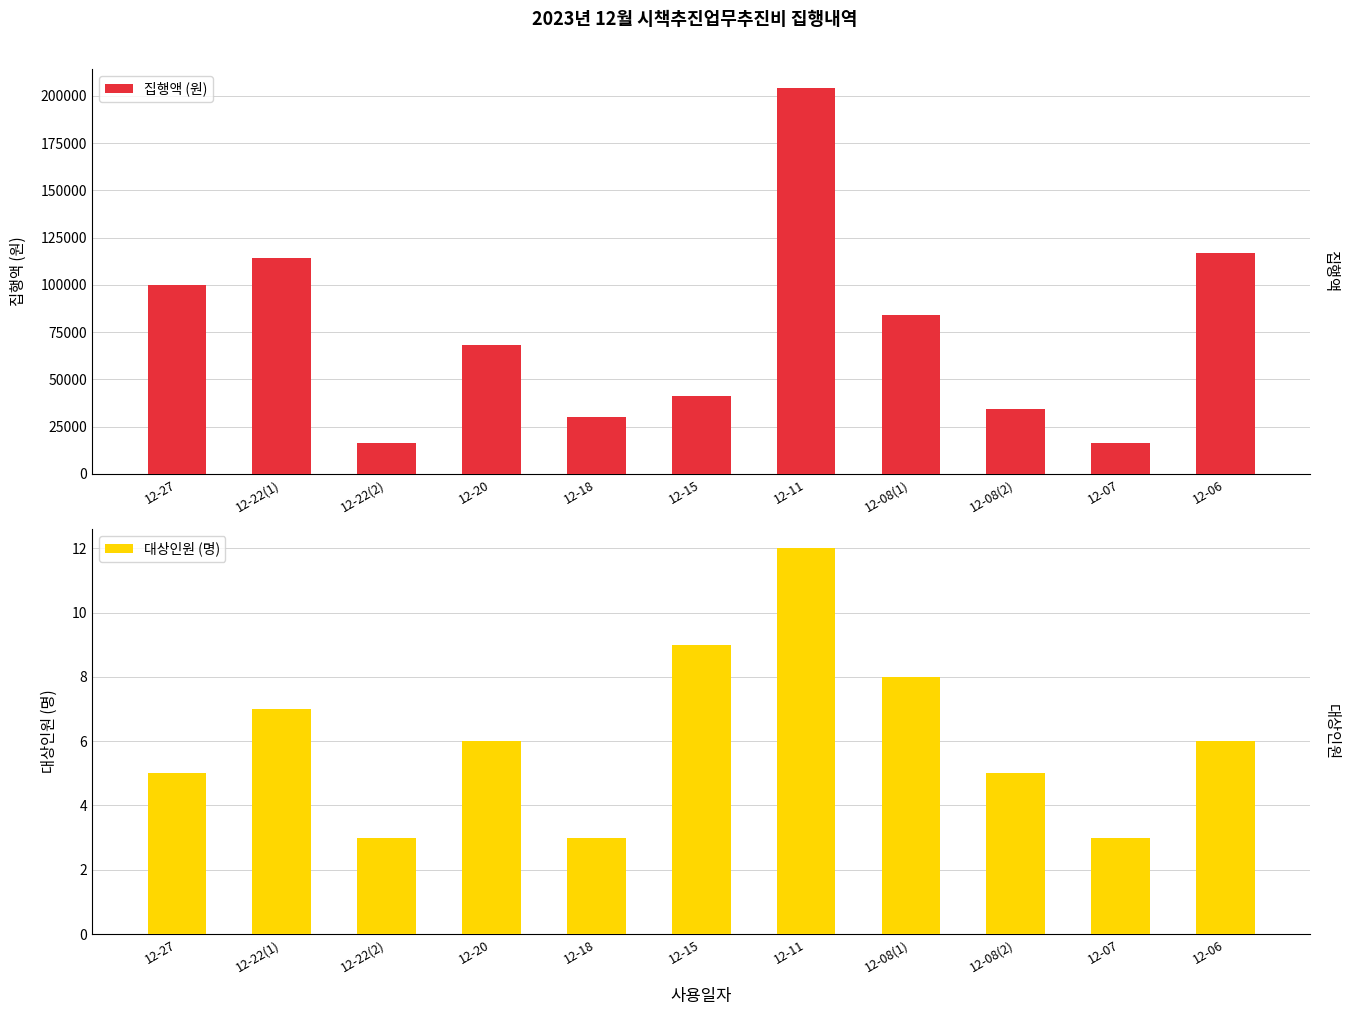

What is the minimum value for 집행액 (원)?

16500